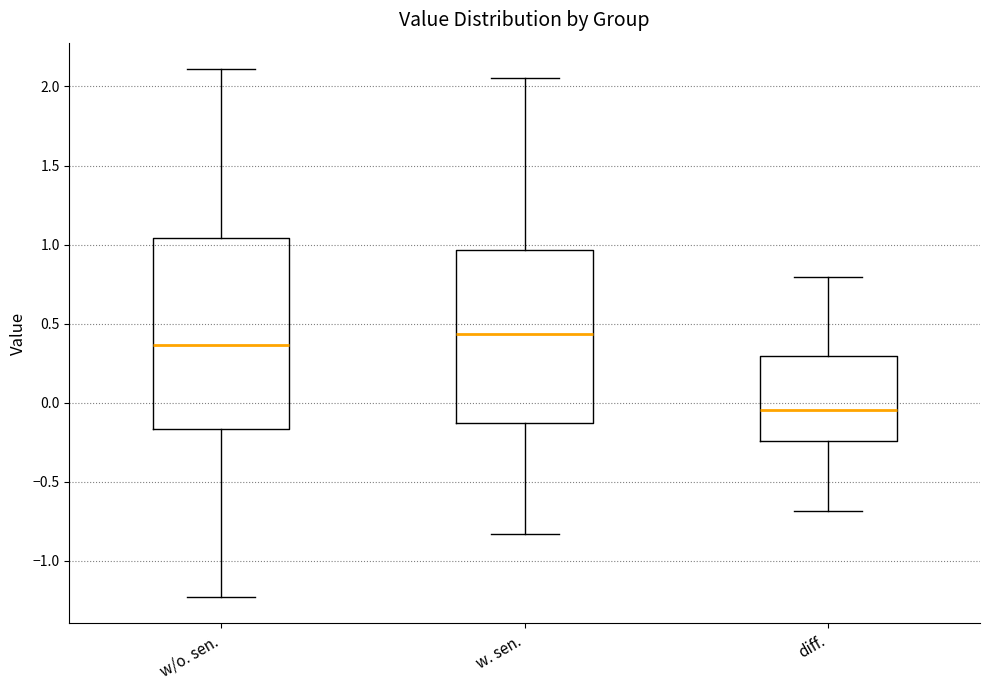

Comparing the boxes themselves (not the whiskers), which one is the tallest?

w/o. sen.